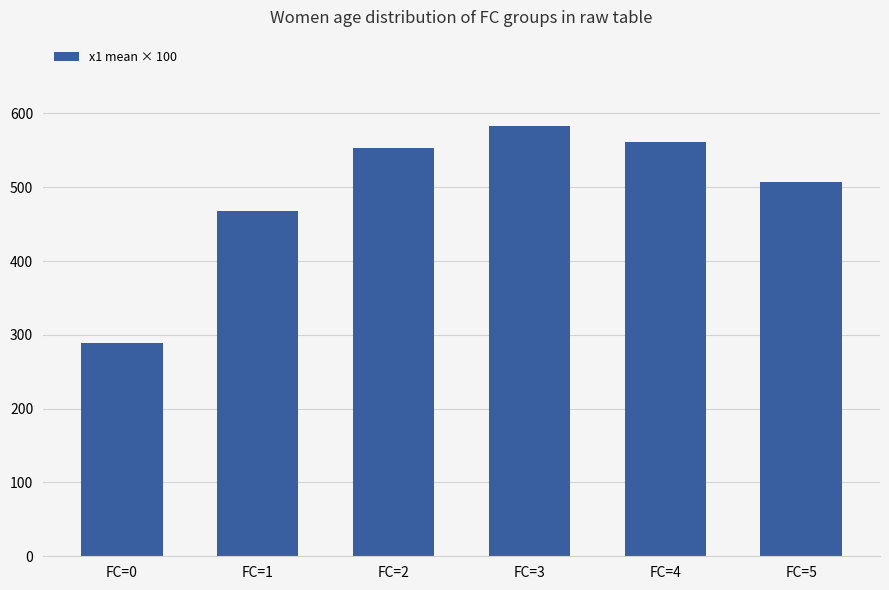

Approximately how many times larger is the value at FC=1 compared to FC=0?

1.6